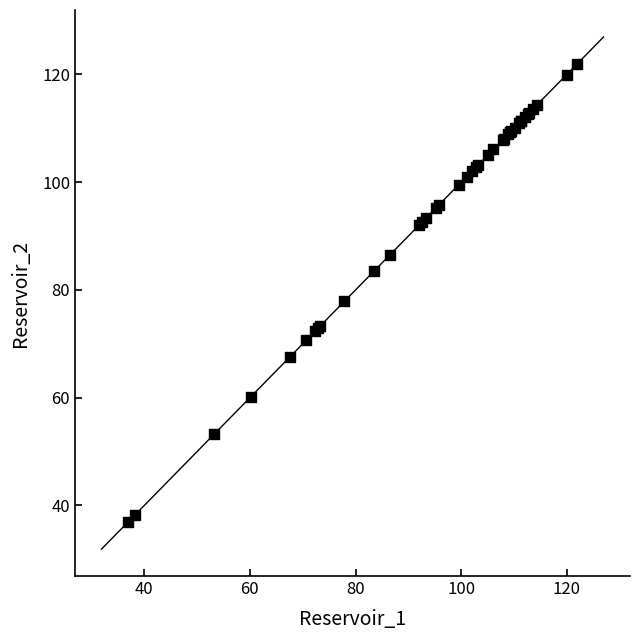

What Y value in the scatter plot is closest to 79?

77.9